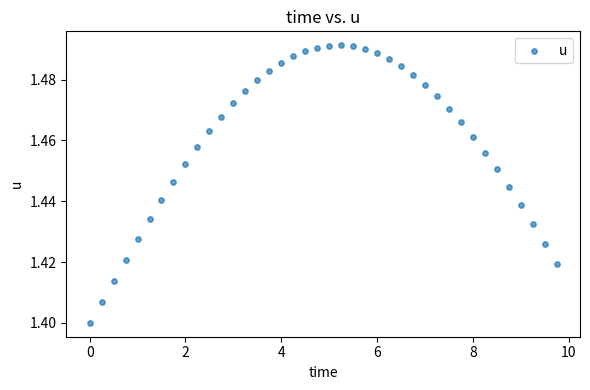

What is the range of X values (max minus min)?

9.8